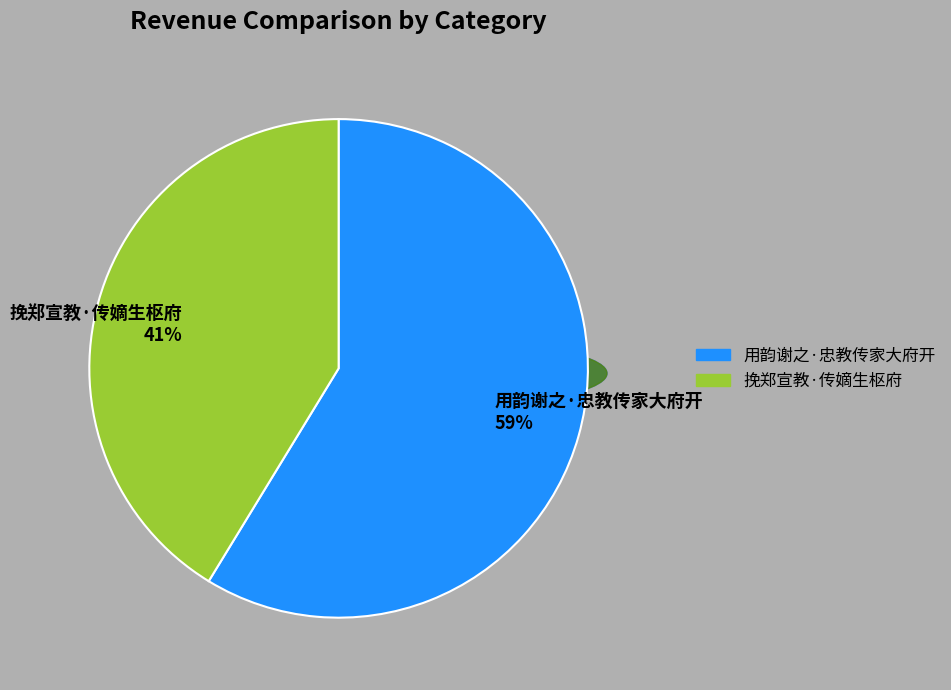

Rank the categories by value from highest to lowest.

用韵谢之·忠教传家大府开, 挽郑宣教·传嫡生枢府